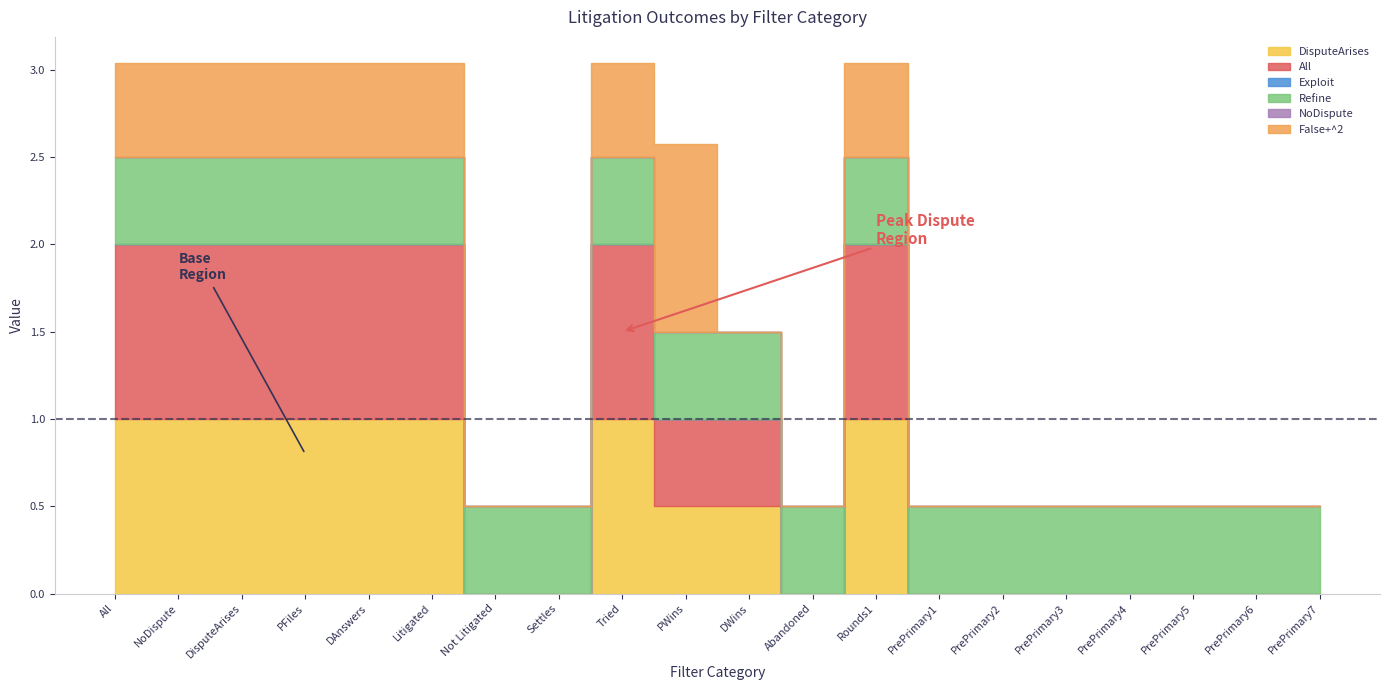

How many lines are shown in the chart?

6